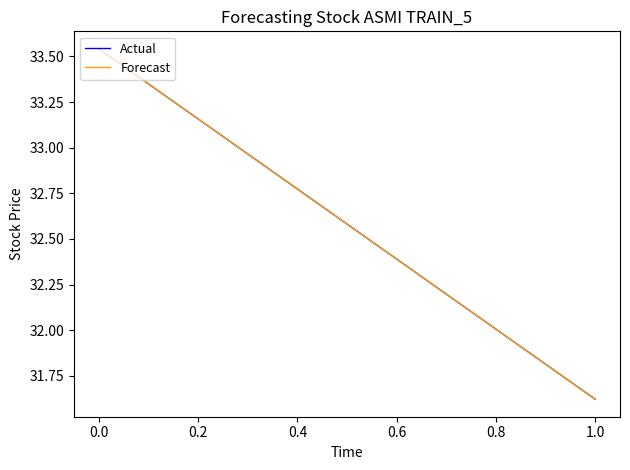

Between −0.2 and 0.0, which series saw the biggest shift?

Actual